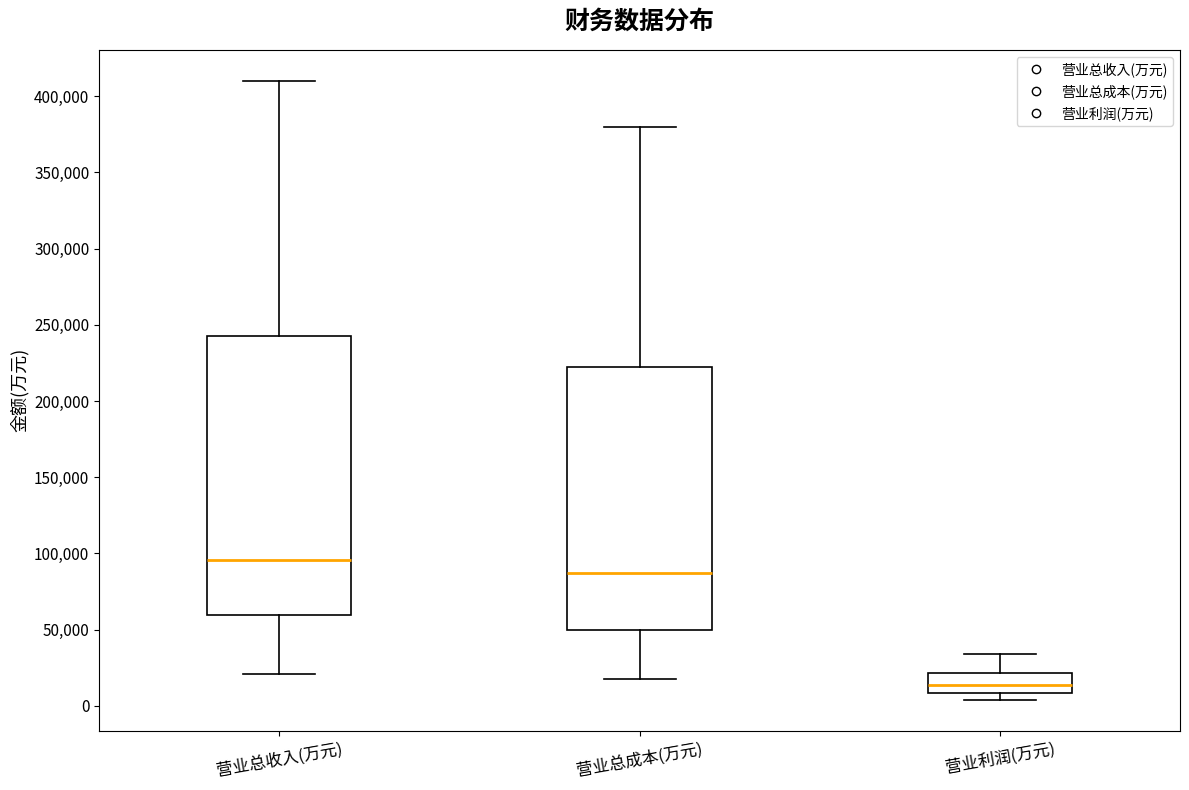

Which box has the highest median line?

营业总收入(万元)